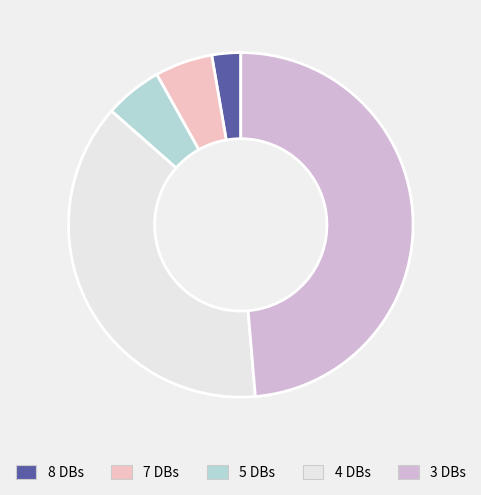

Count the number of slices in the pie.

5